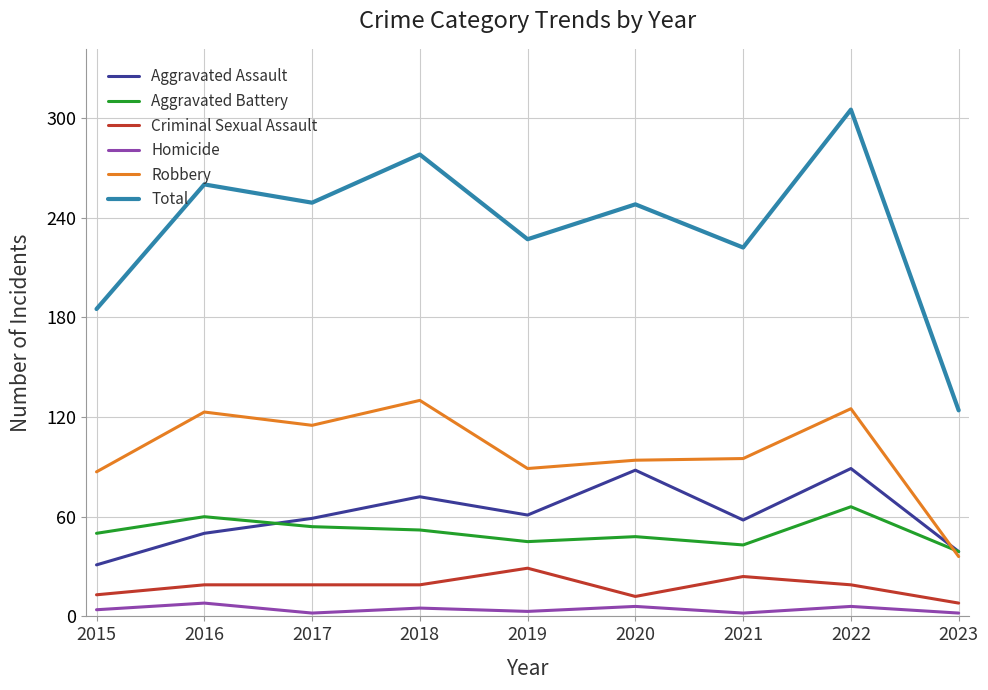

Which series has the largest total across all categories?

Total